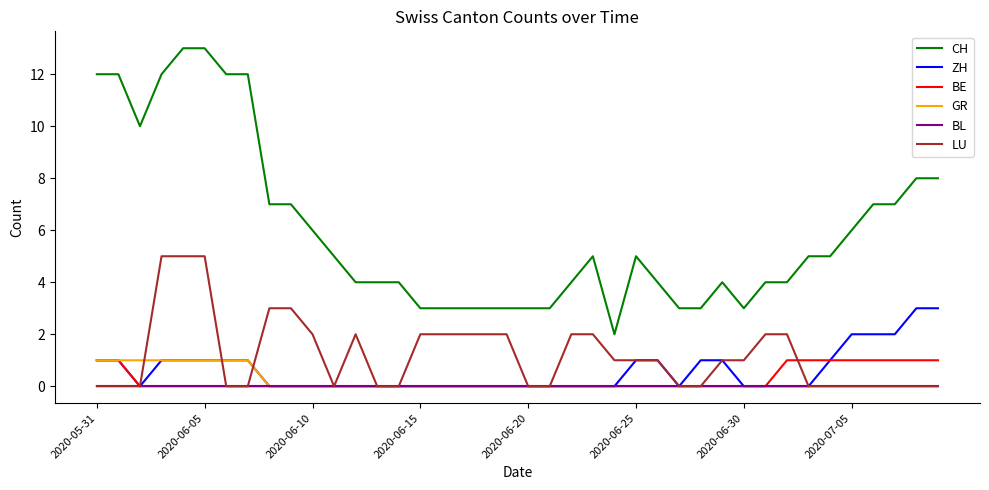

Which series has the largest total across all categories?

CH